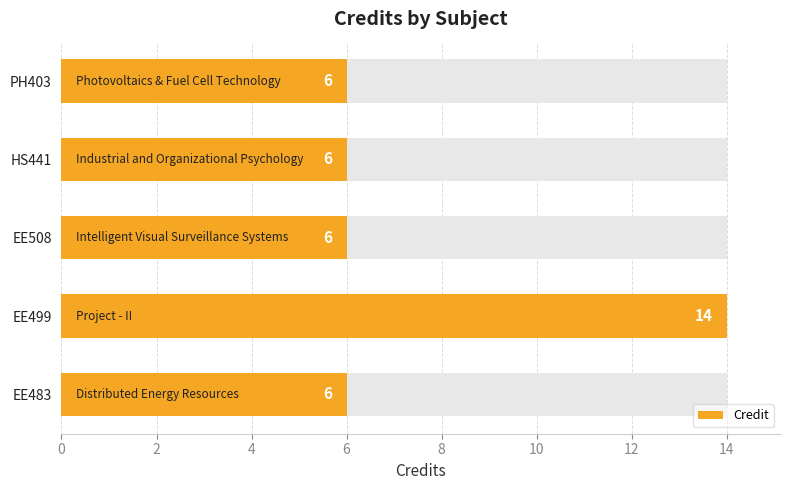

The value at EE508 is 2. True or false?

False